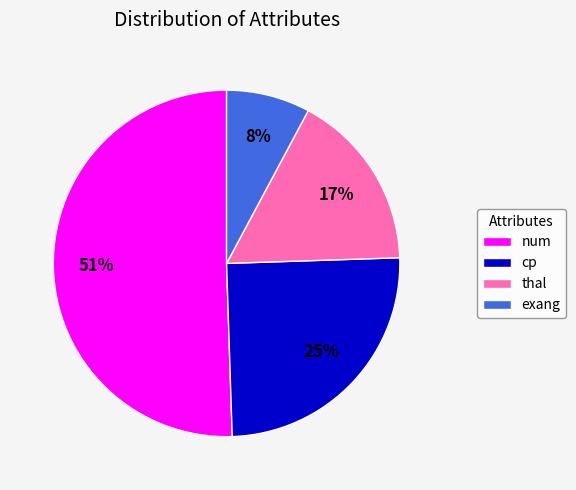

Combined, do cp and num account for over 50%?

Yes